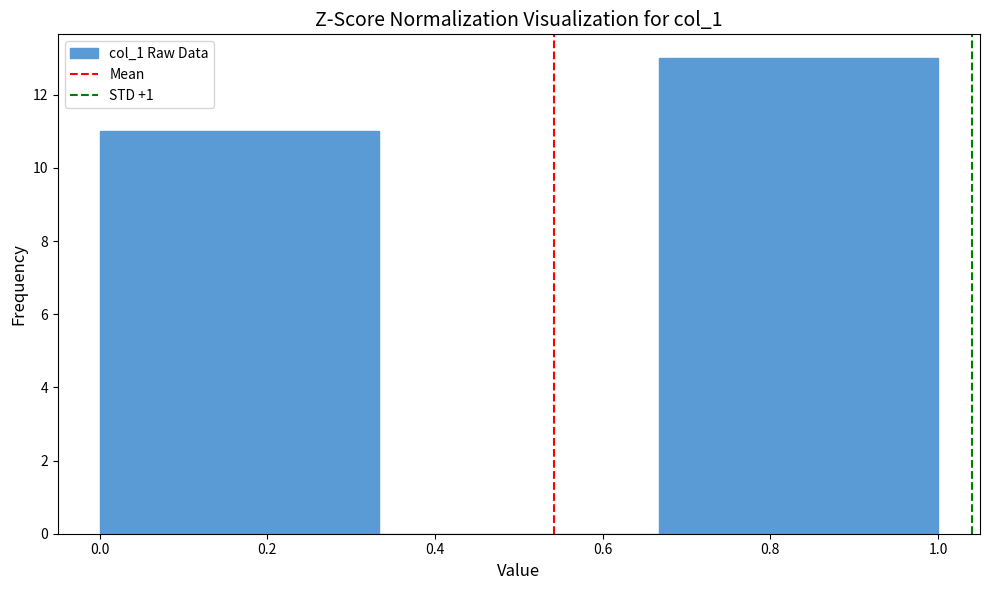

Reading left to right, transcribe this chart: for each bar, give the range it covers on the x-axis and its height. Neither the bar edges nor the heights are printed on the chart, so give them approximately, as read against the axes.

0.00 to 0.34: 11
0.34 to 0.66: 0
0.66 to 1.00: 13